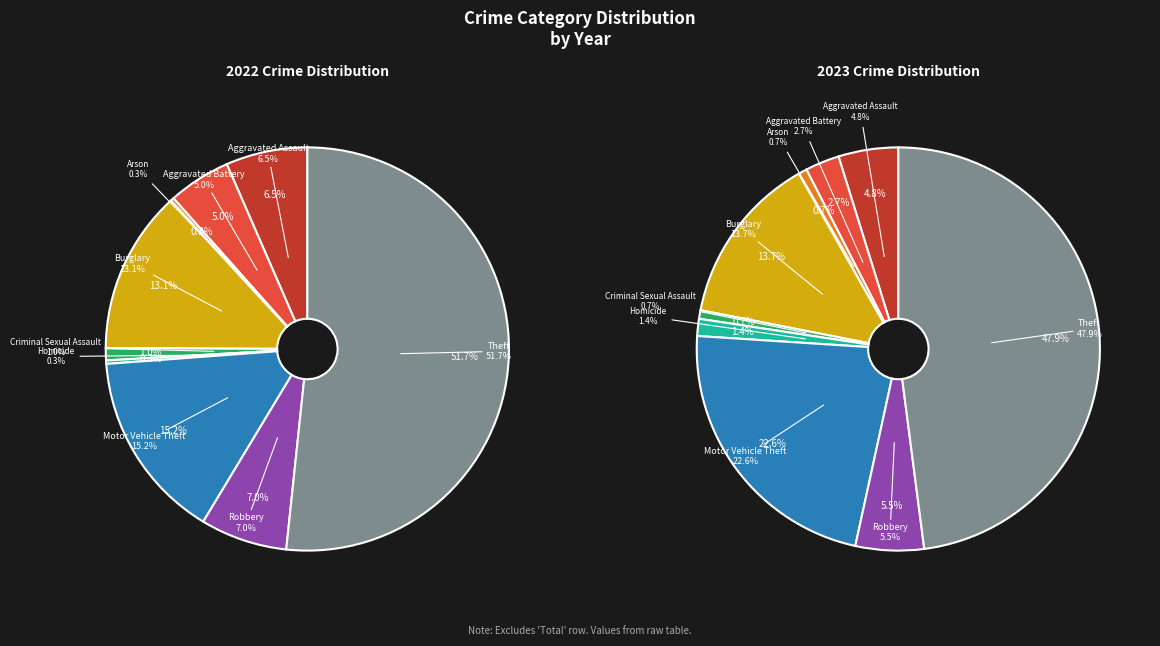

To the nearest percent, what percentage of the pie is 3?

14%